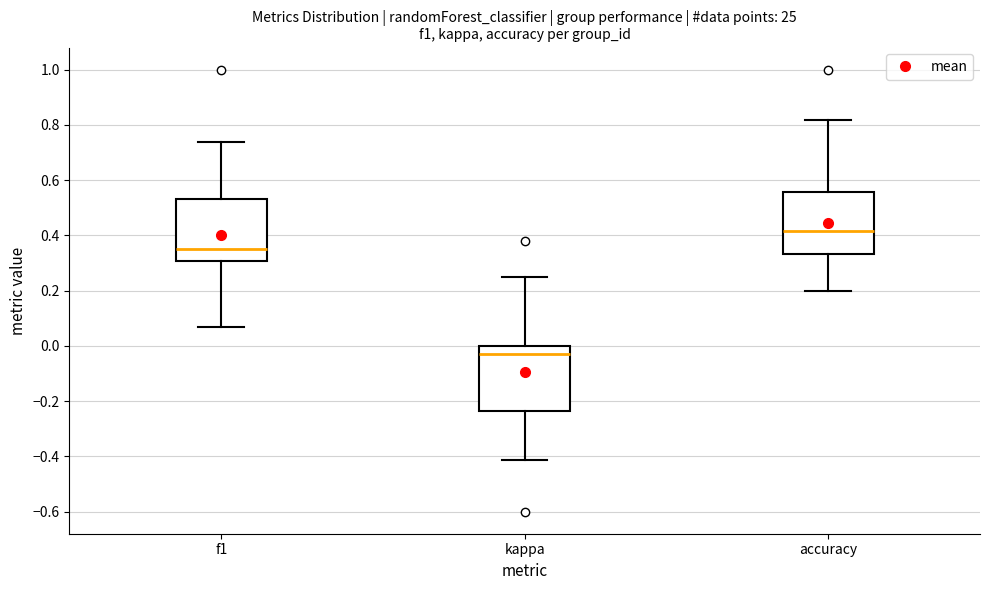

Reading left to right, transcribe this box plot: for each box, give where its median line is, the range the box spans, and where its two whiskers end, as read against the y-axis. The values are not printed on the chart, so give them approximately, as read against the axis.

f1: median 0.34, box 0.30 to 0.54, whiskers 0.06 to 0.74
kappa: median -0.02, box -0.24 to 0.00, whiskers -0.42 to 0.26
accuracy: median 0.42, box 0.34 to 0.56, whiskers 0.20 to 0.82